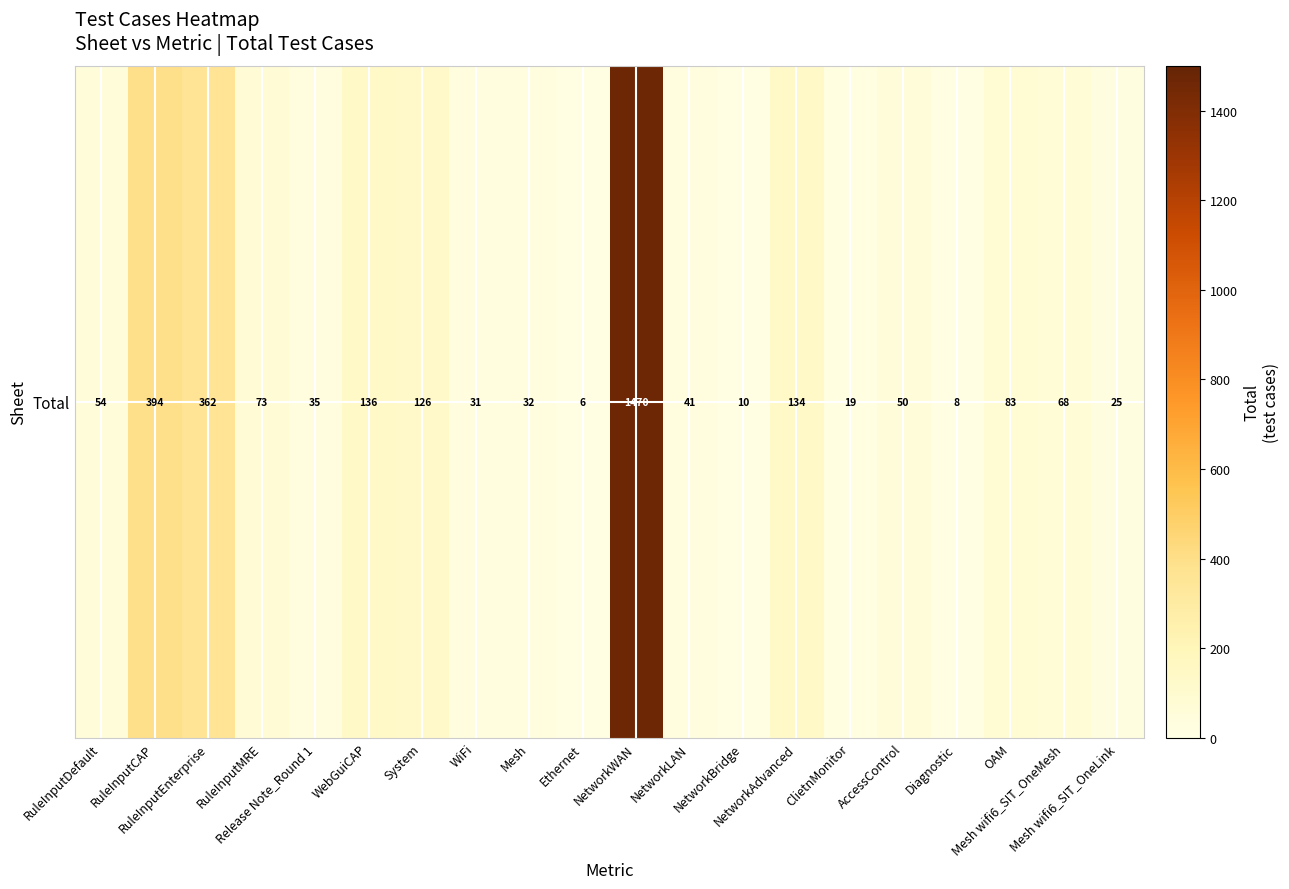

List the labels in order of value, smallest first.

Ethernet, Diagnostic, NetworkBridge, ClietnMonitor, Mesh wifi6_SIT_OneLink, WiFi, Mesh, Release Note_Round 1, NetworkLAN, AccessControl, RuleInputDefault, Mesh wifi6_SIT_OneMesh, RuleInputMRE, OAM, System, NetworkAdvanced, WebGuiCAP, RuleInputEnterprise, RuleInputCAP, NetworkWAN